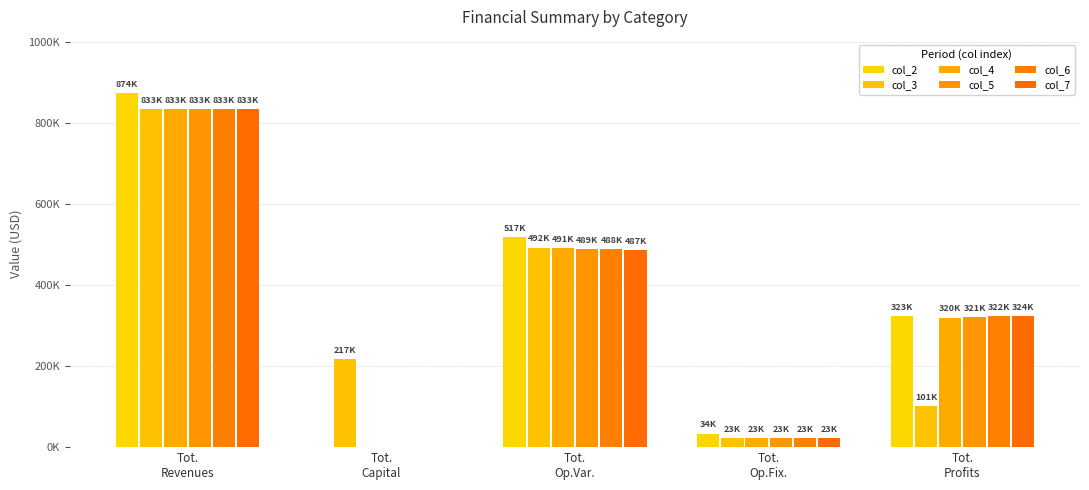

Which series has the widest spread of values?

col_2